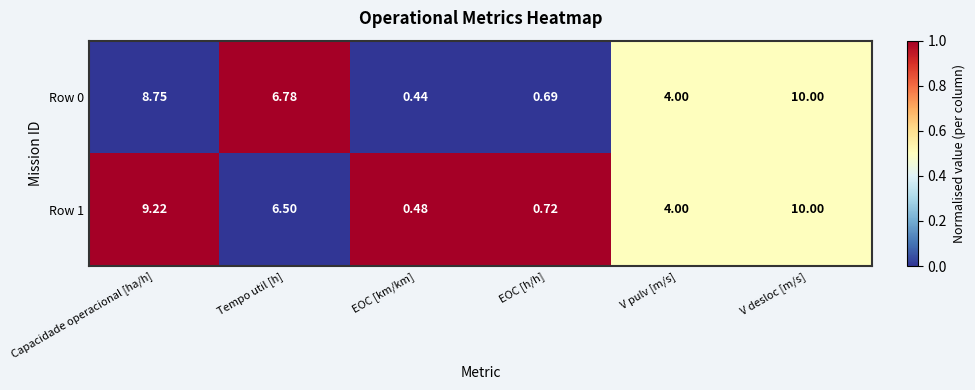

Between Tempo util [h] and V pulv [m/s], which series saw the biggest shift?

Row 0